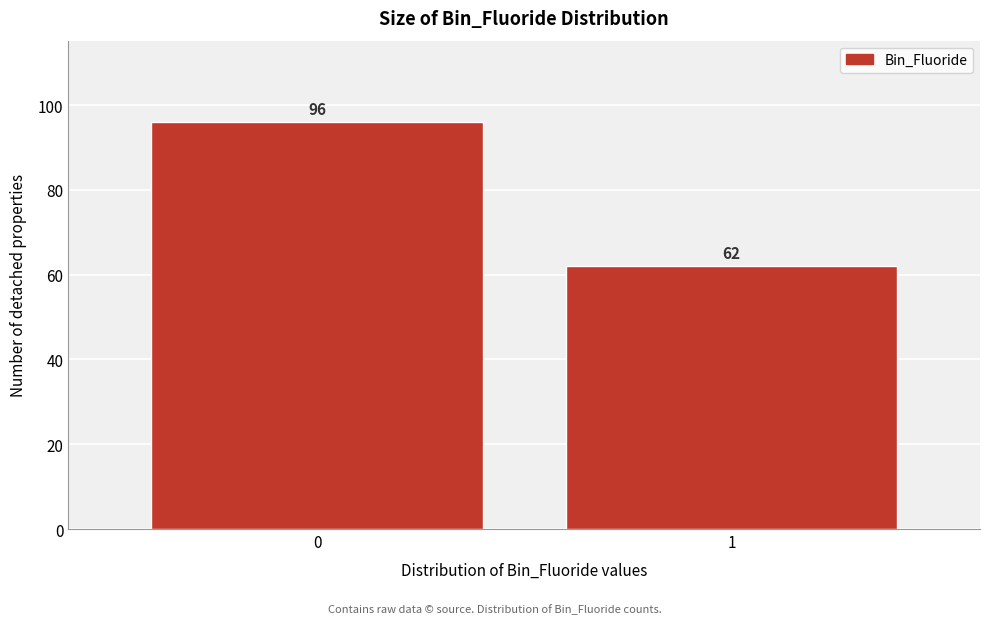

Reading left to right, list all the values displayed in this chart.

0=96	1=62